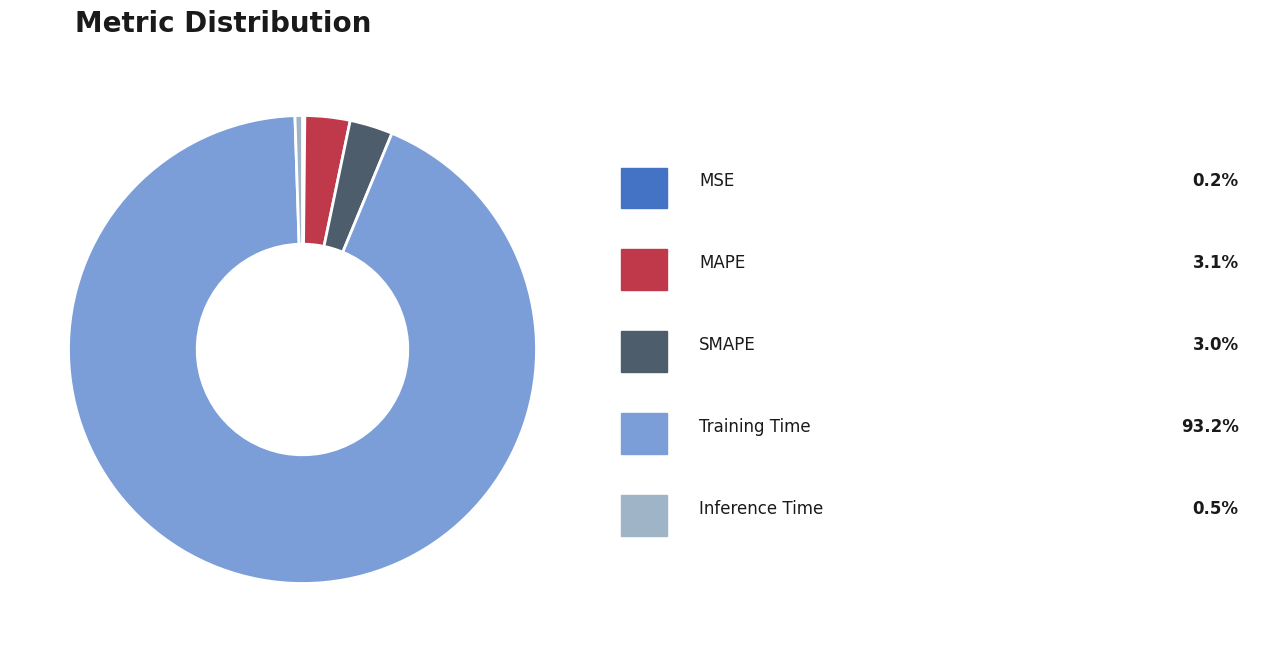

Is there any slice that represents more than half of the pie?

Yes